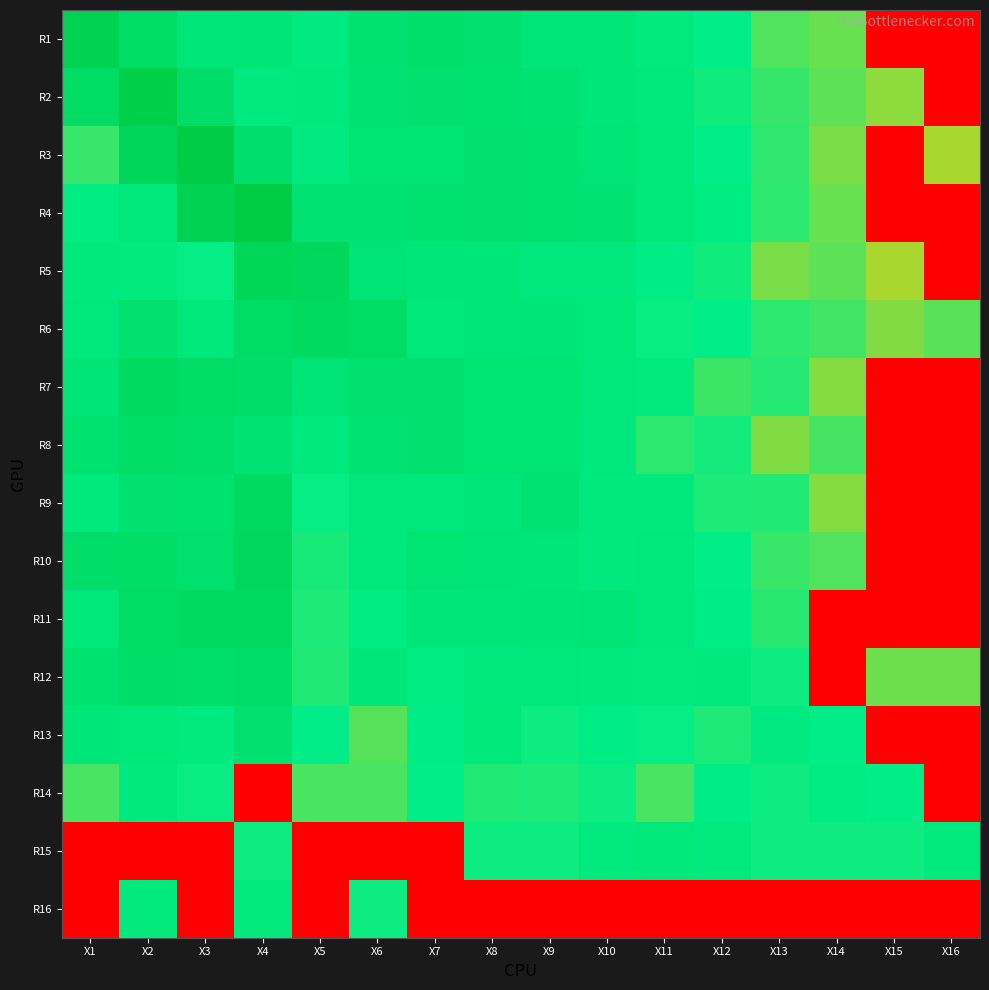

Between X9 and X2, which is larger?

X2